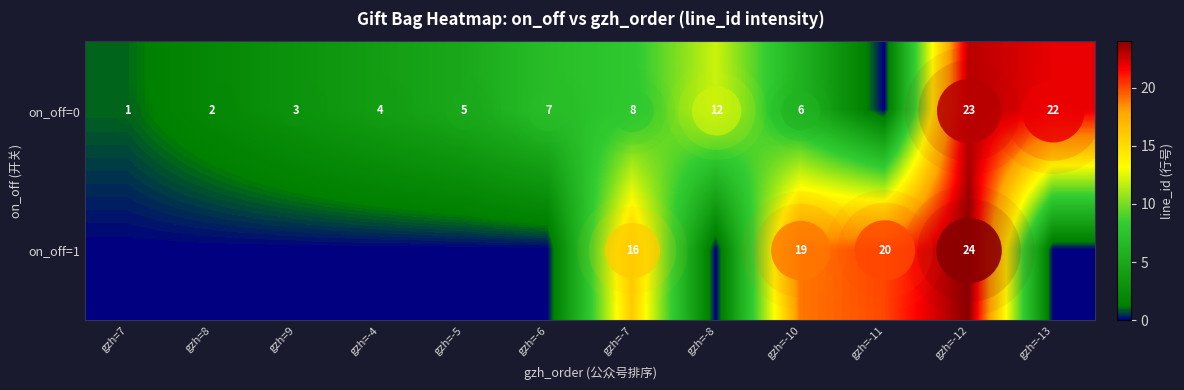

List the series in order of their overall mean, lowest first.

on_off=1, on_off=0